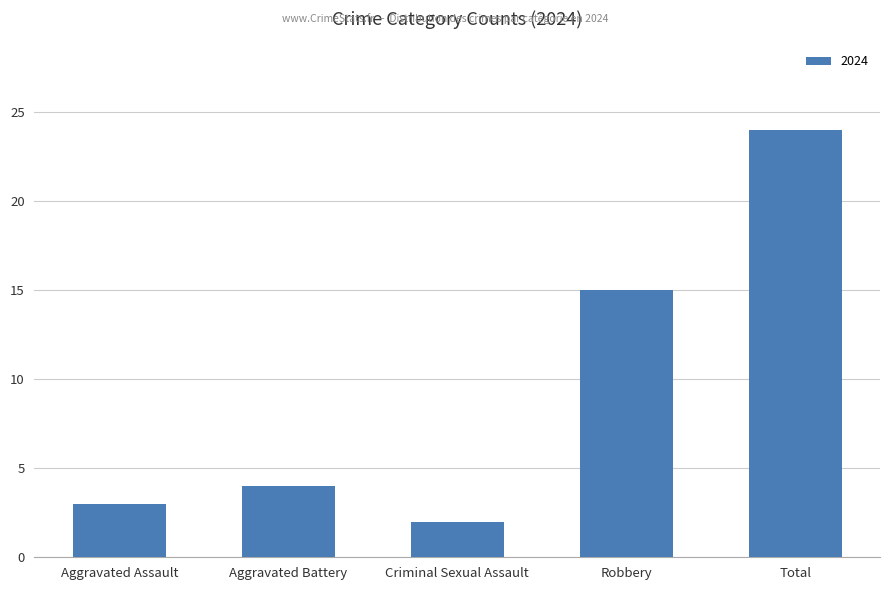

Reading left to right, what are all the values shown in this chart?

3	4	2	15	24